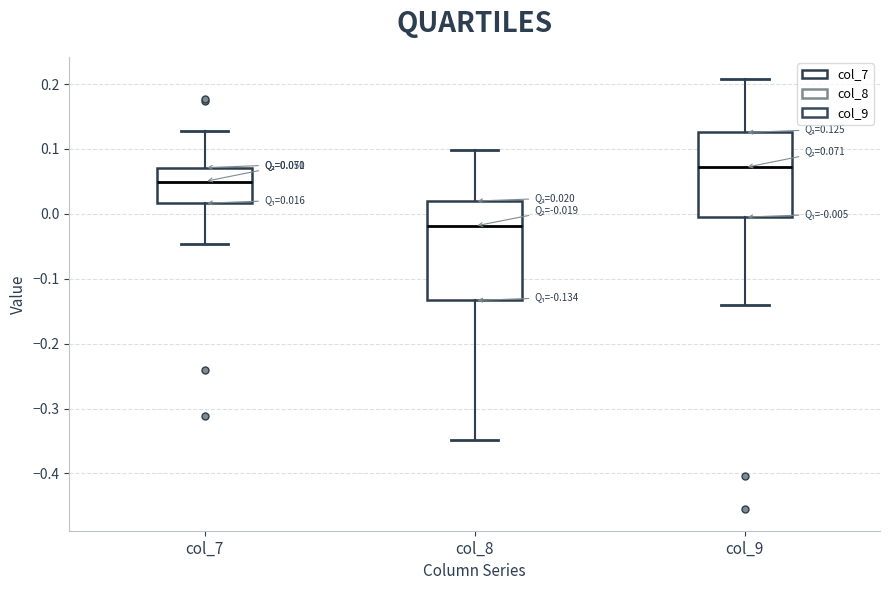

Which box's median line is the highest?

col_9